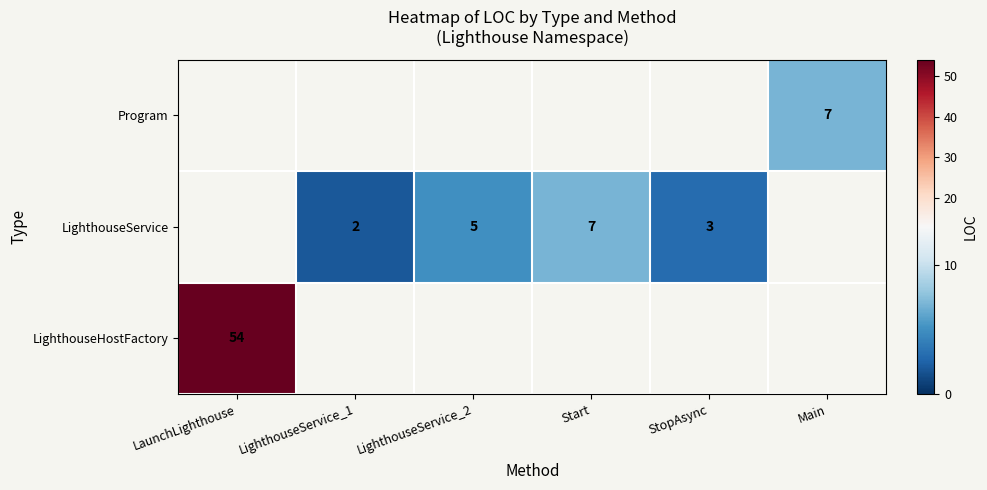

The value of LighthouseService at StopAsync is 1. True or false?

False